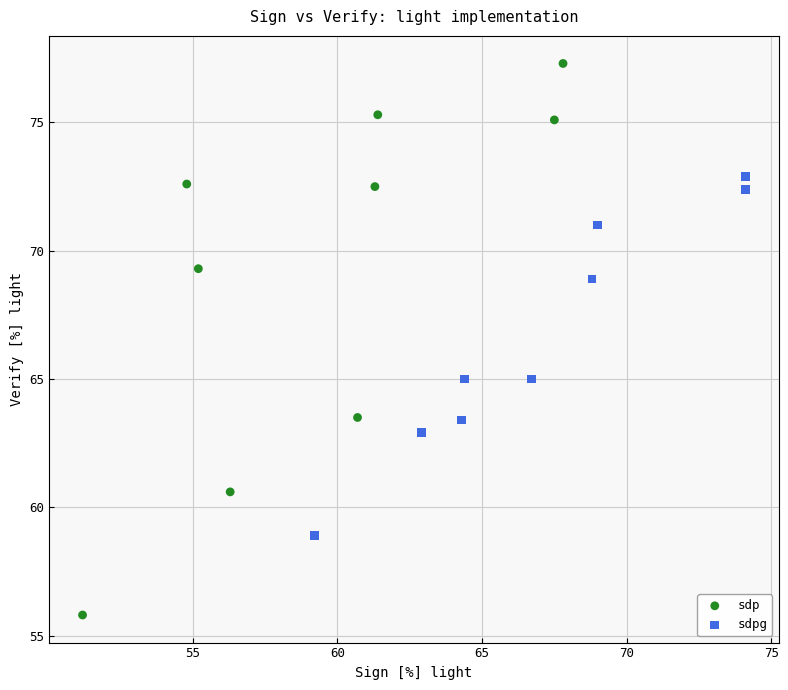

Which series has the widest spread of Y values?

sdp